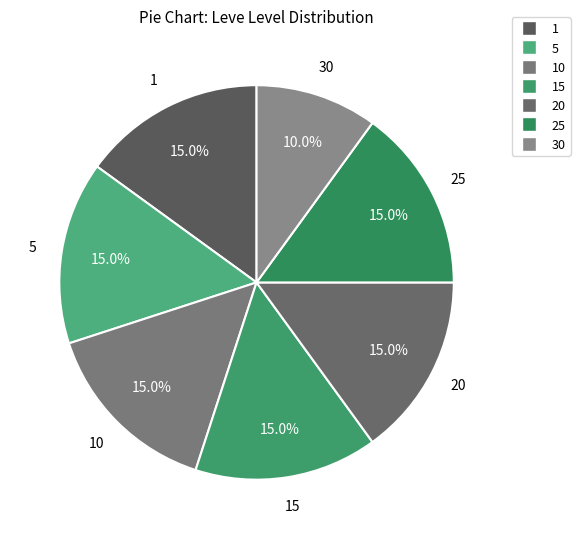

How many slices are in this pie chart?

7